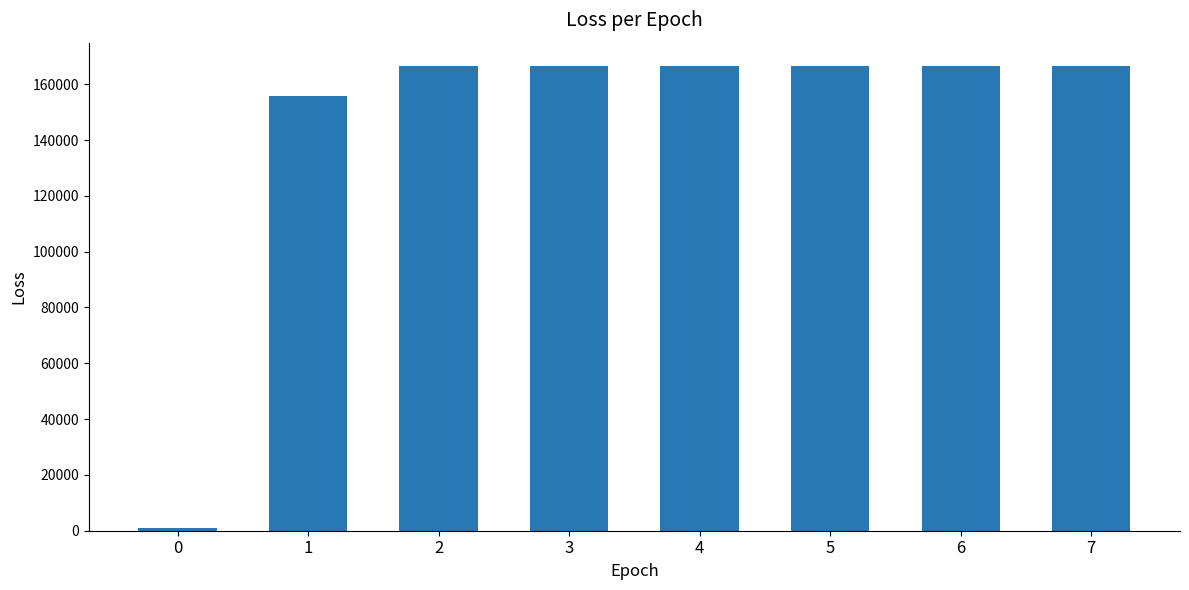

What is the difference between the second highest and minimum values?

165725.8